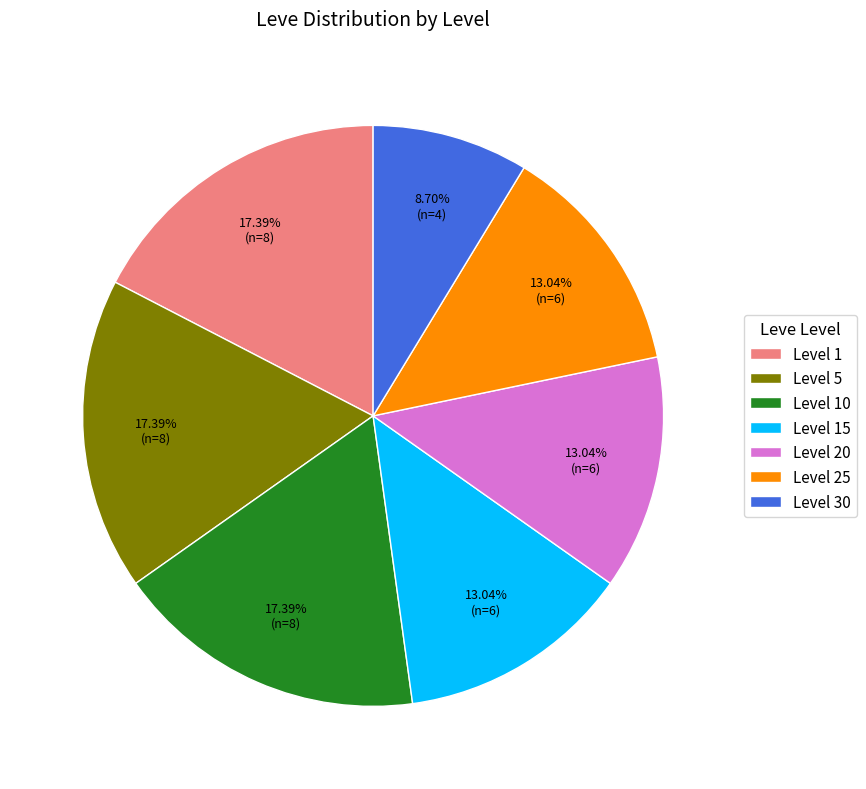

True or false: Level 10 accounts for 1% of the total.

False